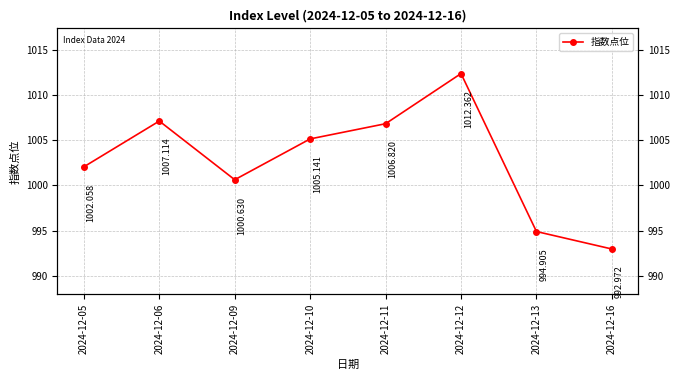

How many points are higher than both their immediate neighbors (excluding endpoints)?

2